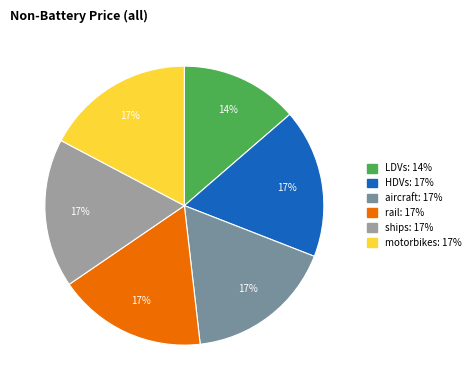

Does aircraft represent more than half of the total?

No